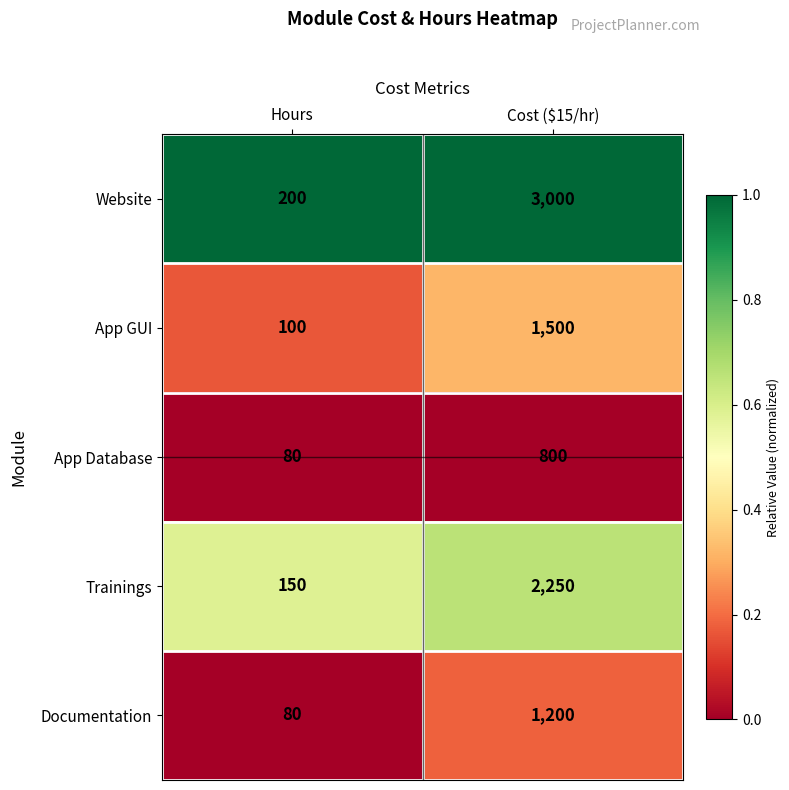

What is the average value of the Trainings series?

1200